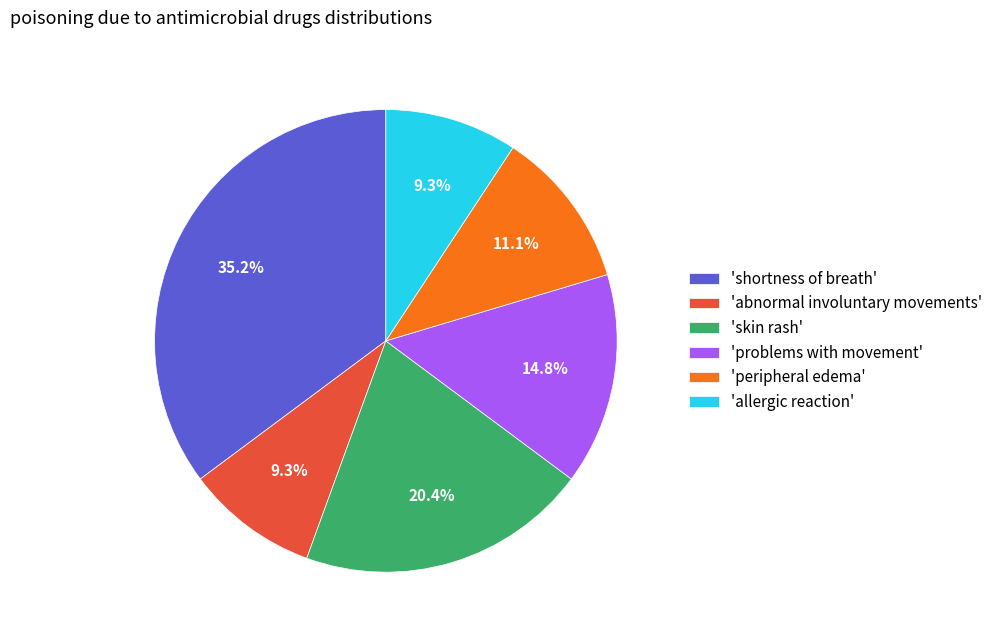

Which slice is the largest?

'shortness of breath'